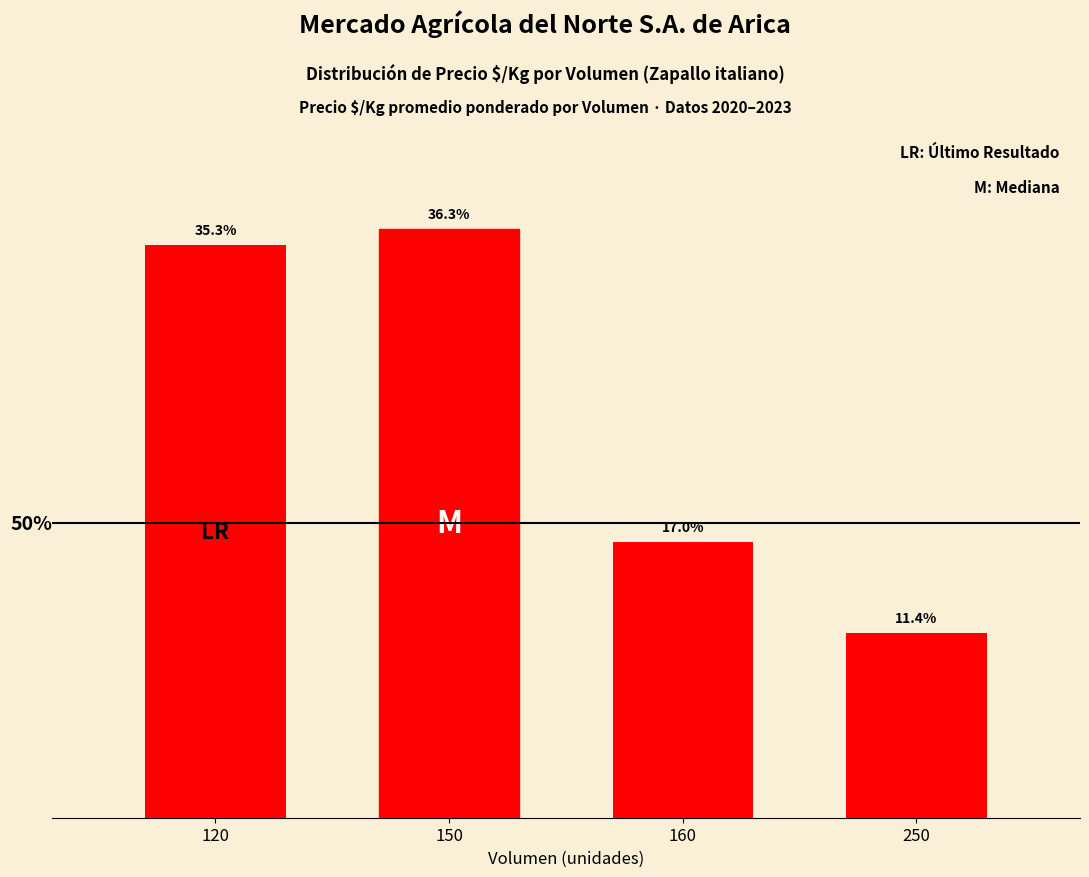

Rank the categories by value from lowest to highest.

250, 160, 120, 150